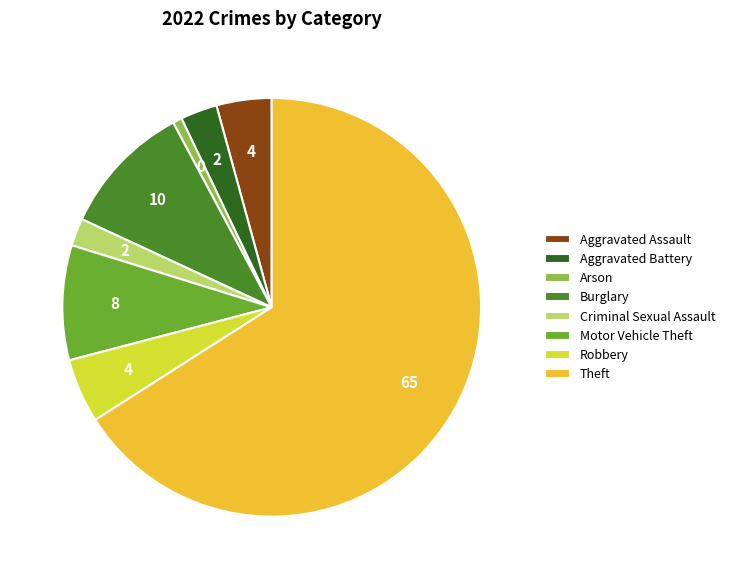

Between Robbery and Theft, which is larger?

Theft